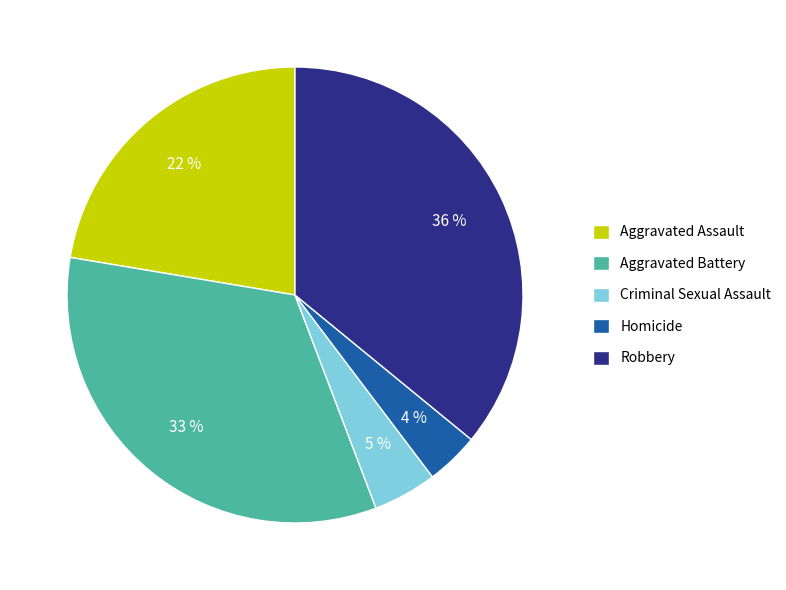

How many slices are in this pie chart?

5